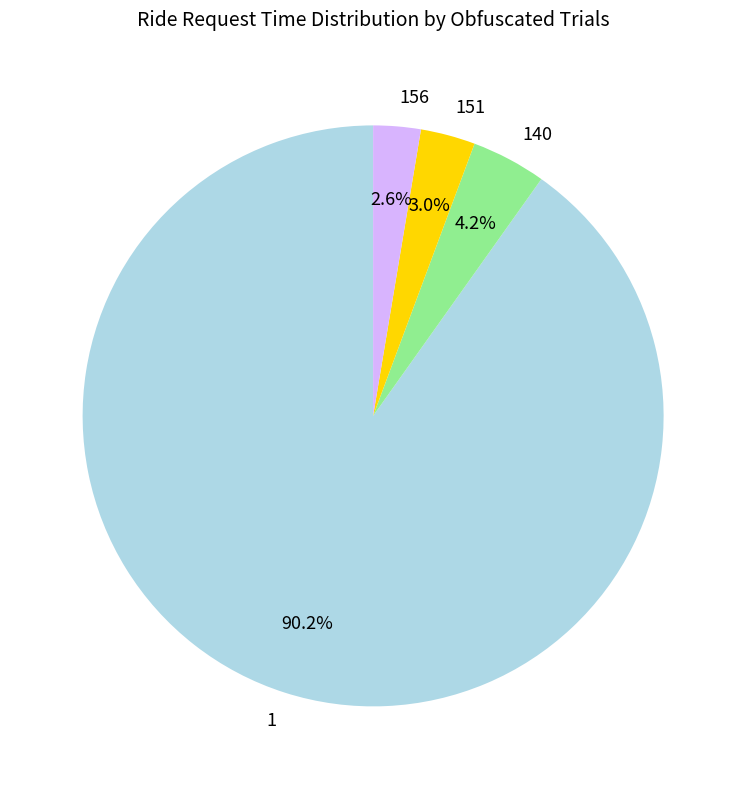

To the nearest percent, what portion does 1 represent?

90%